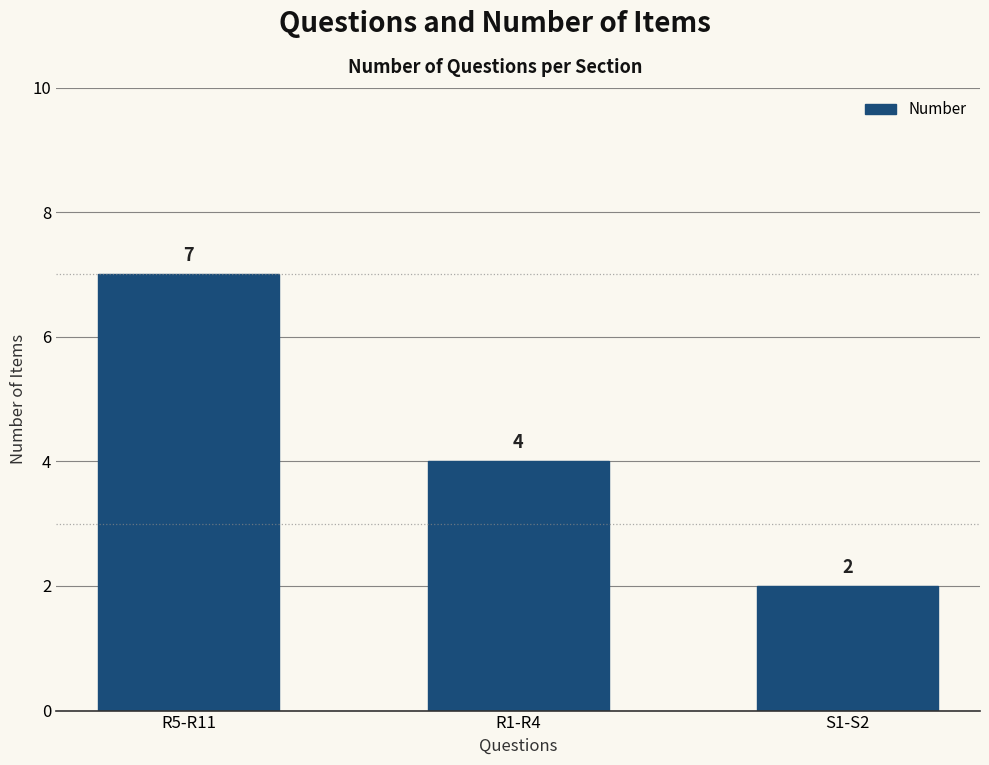

What is the sum of the values at R5-R11 and S1-S2?

9